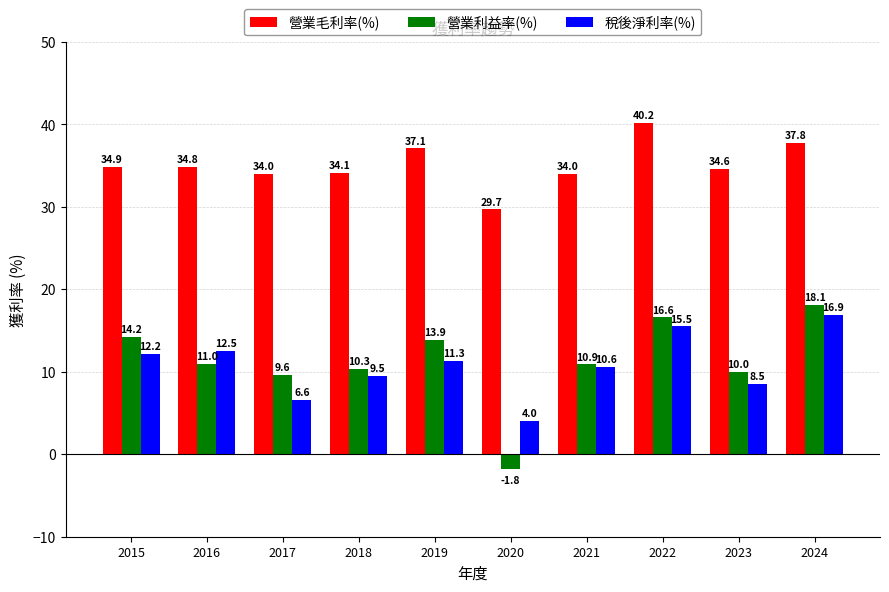

True or false: 營業毛利率(%) has a value of 61.1 at 2021.

False